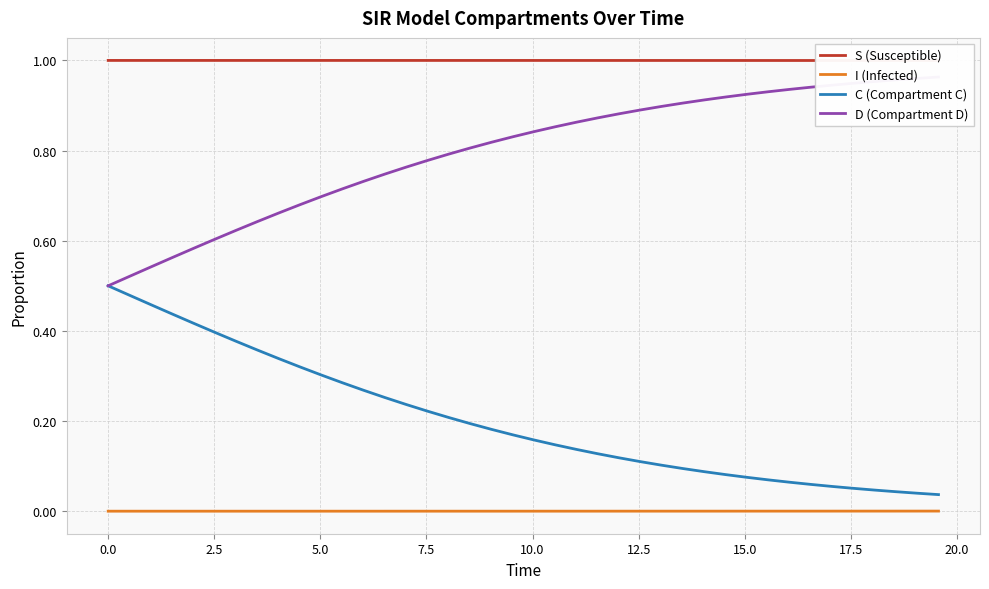

Does the chart have visible grid lines?

Yes